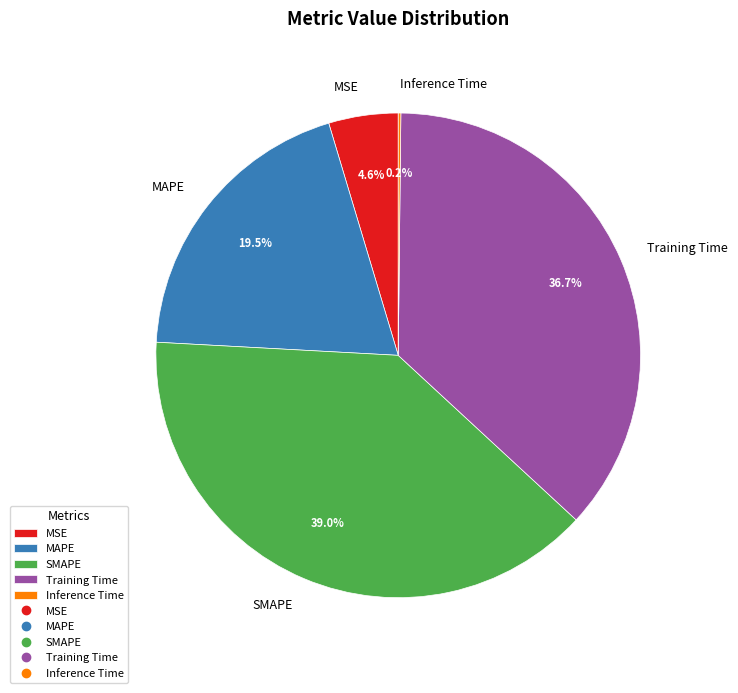

Which category has the biggest portion of the pie?

SMAPE